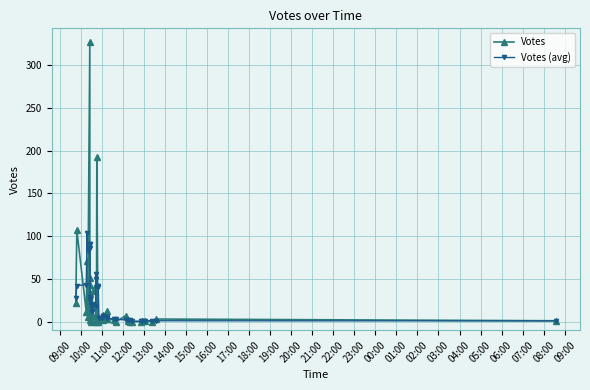

At 12:00, list the series in order from smallest to largest.

Votes, Votes (avg)